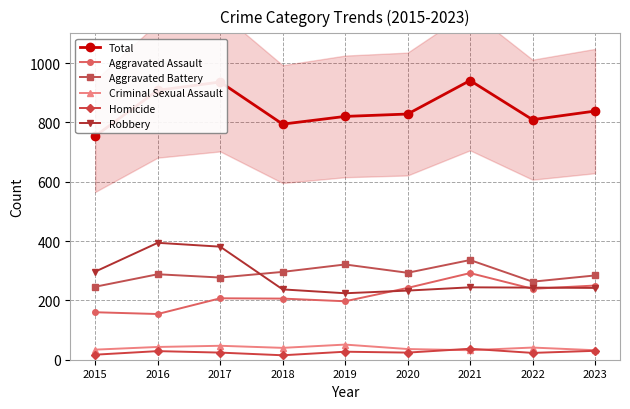

What is the maximum value for Total?

941